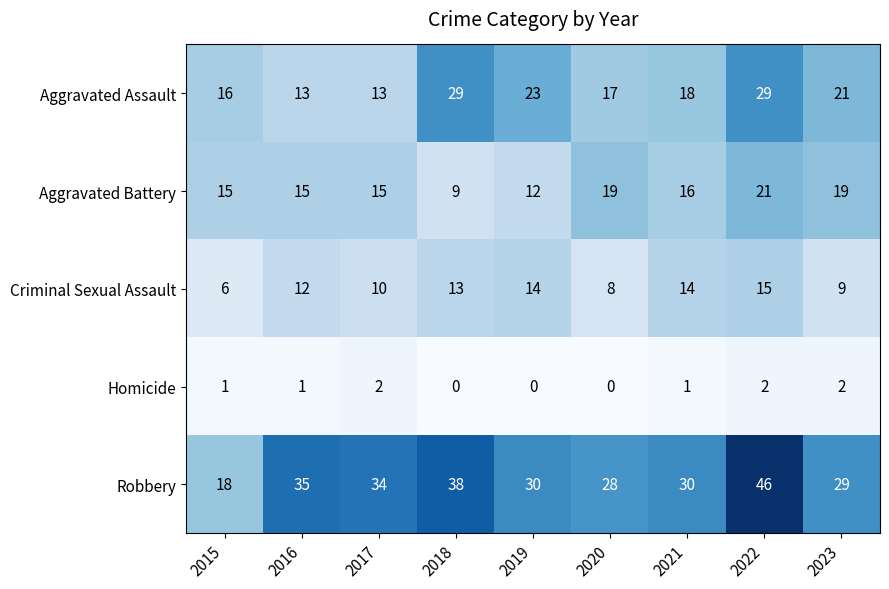

What is the average value of the Aggravated Battery series?

16